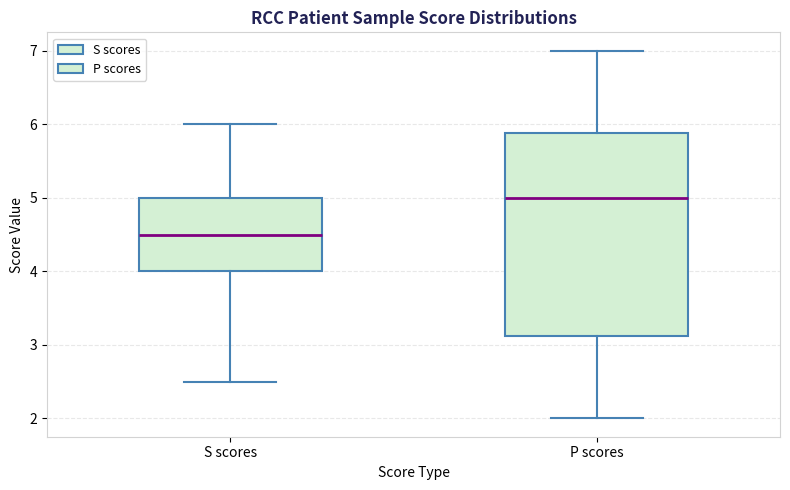

Reading left to right, read every box against the y-axis: the position of its median line, the range the box covers, and the ends of its whiskers. The values are not printed on the chart, so give them approximately, as read against the axis.

S scores: median 4.5, box 4.0 to 5.0, whiskers 2.5 to 6.0
P scores: median 5.0, box 3.1 to 5.9, whiskers 2.0 to 7.0